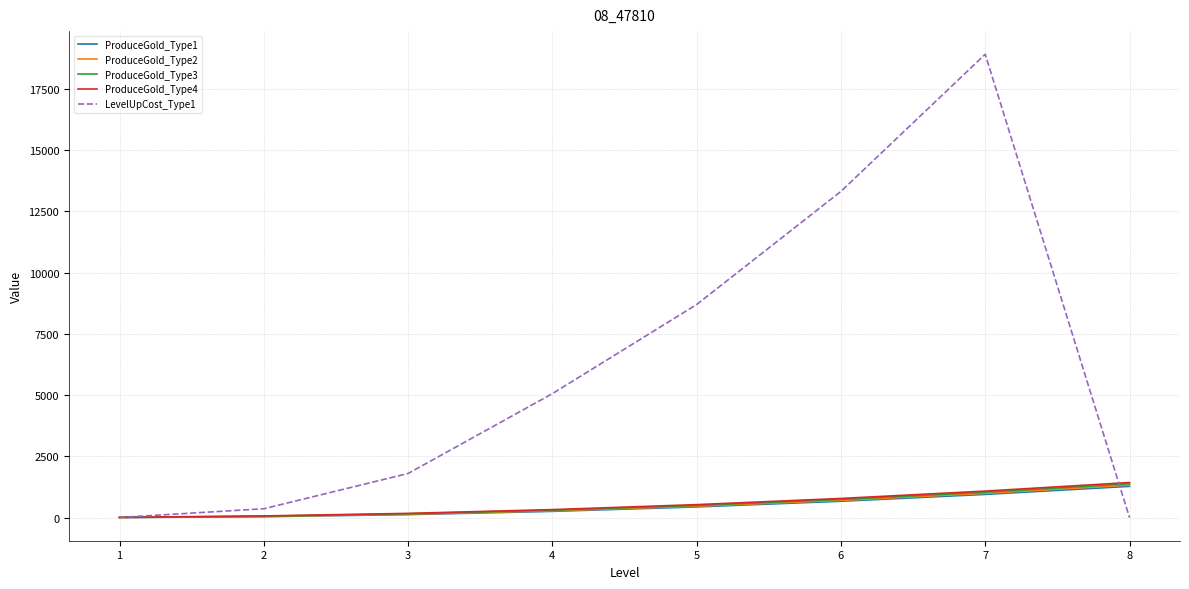

The value of ProduceGold_Type2 at 7 is 990. True or false?

True